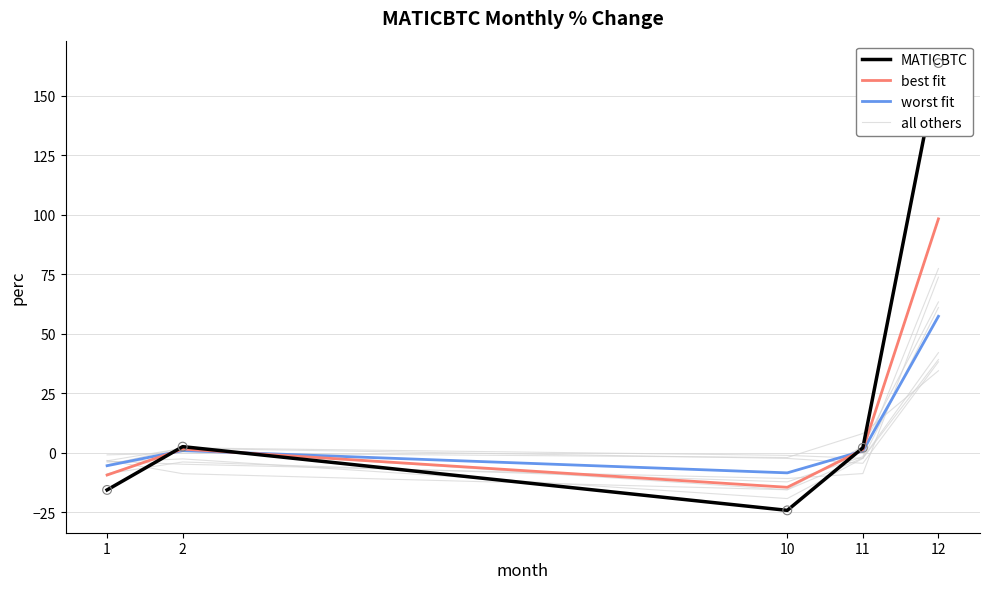

Which series contains the lowest Y value?

MATICBTC